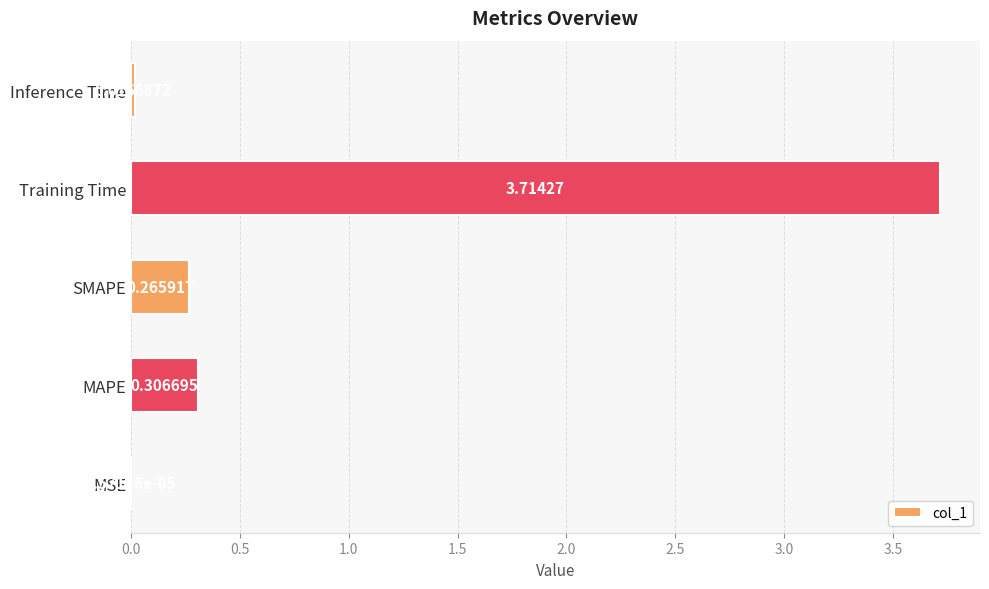

What is the change in value from MSE to Training Time?

+3.7